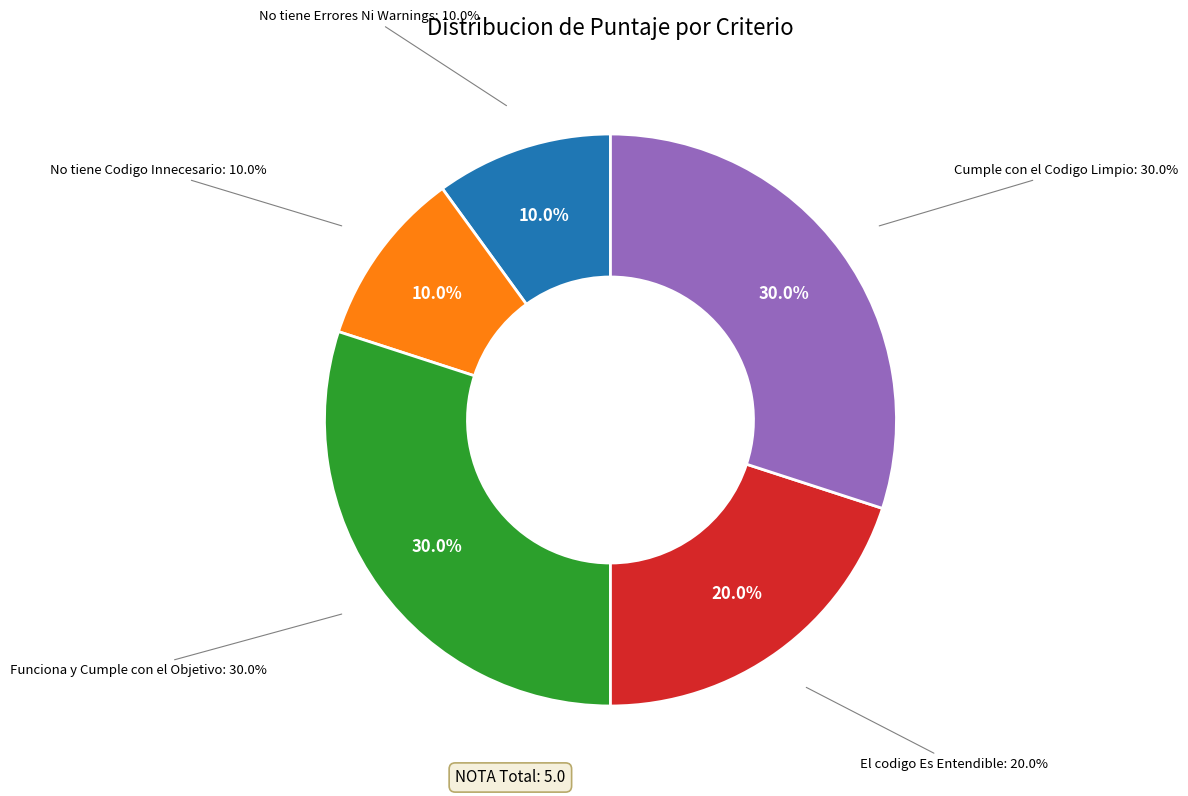

Count the number of slices in the pie.

5